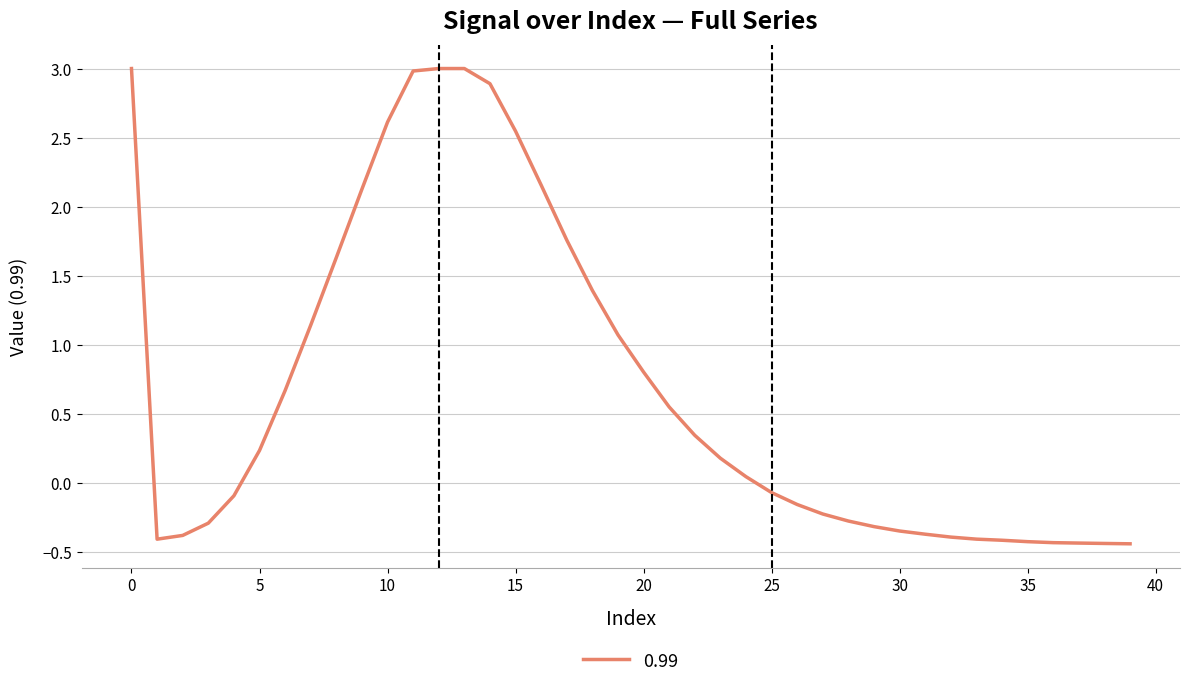

What is the greatest value displayed?

3.0